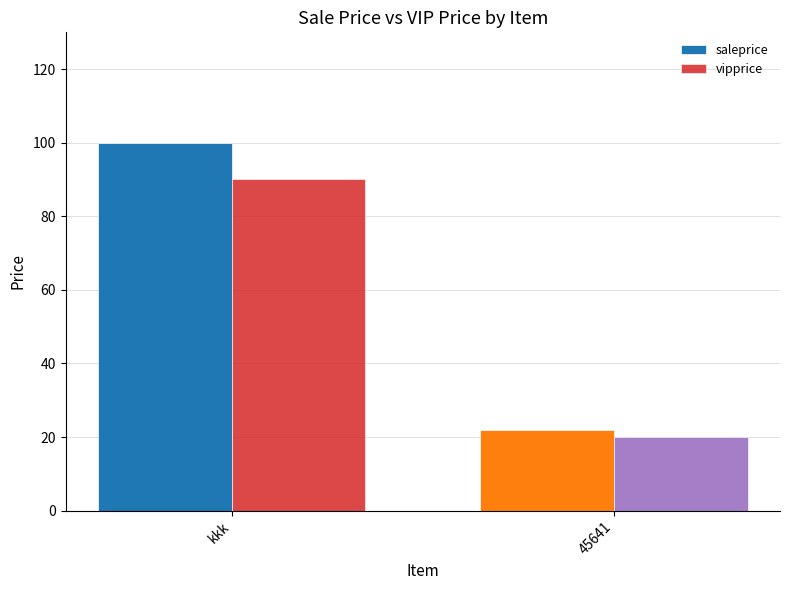

What is the difference between the maximum and minimum values in the vipprice series?

70